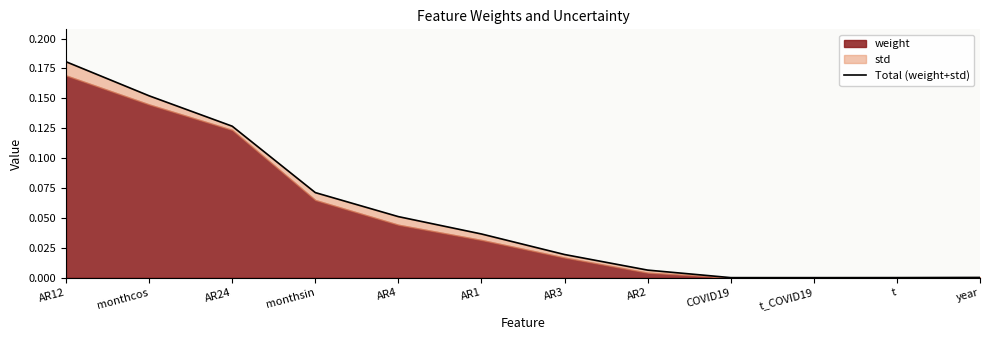

At which category does the chart reach its minimum across all series?

t_COVID19